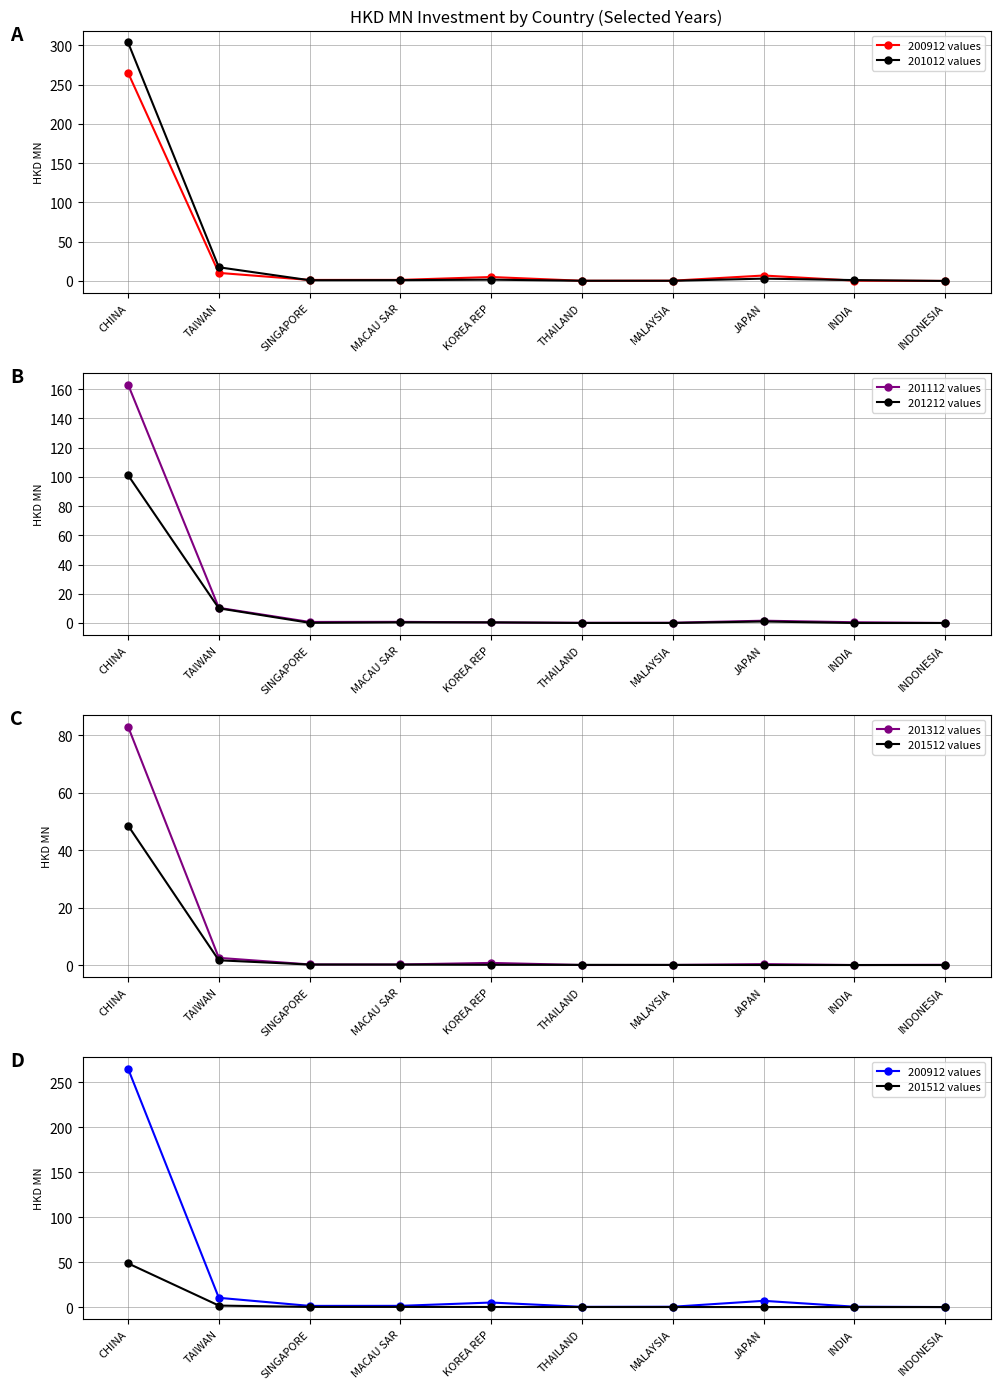

What is the difference between the highest and lowest values at KOREA REP?

4.9